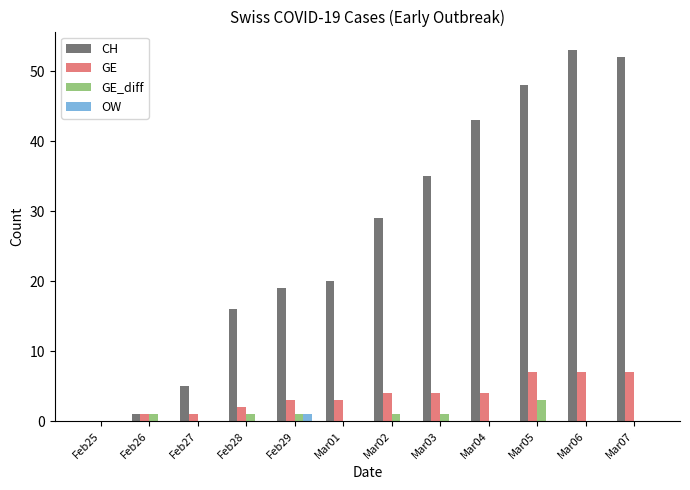

Reading left to right, list all the values displayed in this chart.

CH: Feb25=0	Feb26=1	Feb27=5	Feb28=16	Feb29=19	Mar01=20	Mar02=29	Mar03=35	Mar04=43	Mar05=48	Mar06=53	Mar07=52
GE: Feb25=0	Feb26=1	Feb27=1	Feb28=2	Feb29=3	Mar01=3	Mar02=4	Mar03=4	Mar04=4	Mar05=7	Mar06=7	Mar07=7
GE_diff: Feb25=0	Feb26=1	Feb27=0	Feb28=1	Feb29=1	Mar01=0	Mar02=1	Mar03=1	Mar04=0	Mar05=3	Mar06=0	Mar07=0
OW: Feb25=0	Feb26=0	Feb27=0	Feb28=0	Feb29=1	Mar01=0	Mar02=0	Mar03=0	Mar04=0	Mar05=0	Mar06=0	Mar07=0